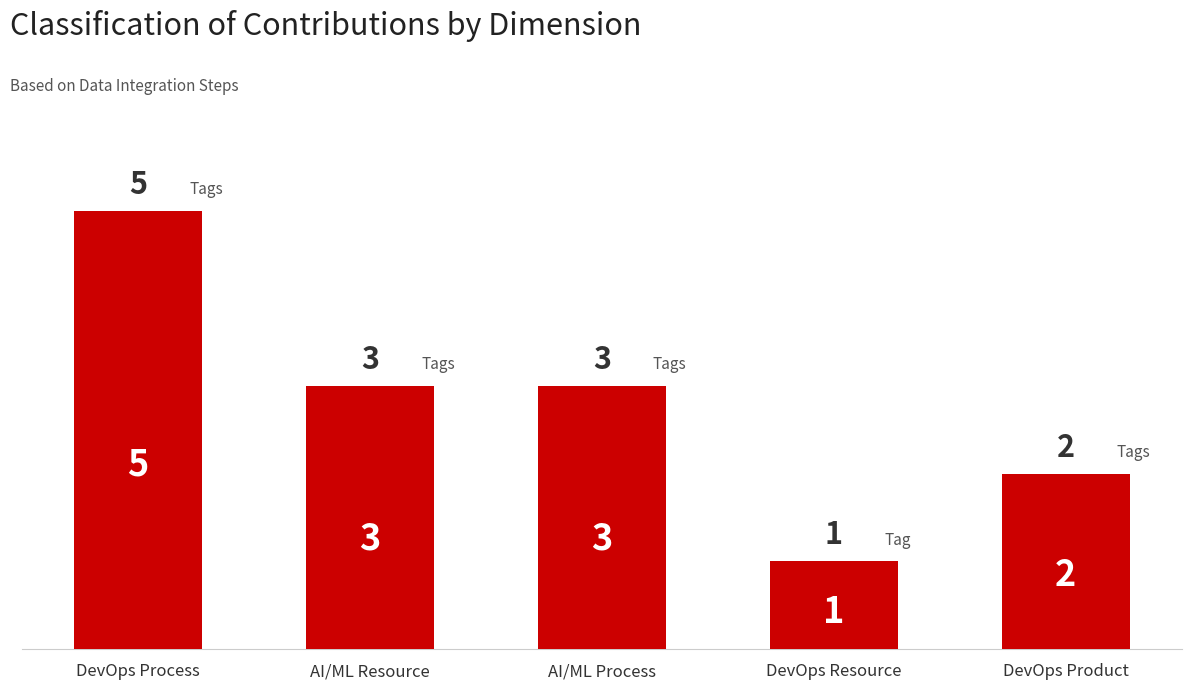

Are the bars grouped side by side (vs. stacked)?

No